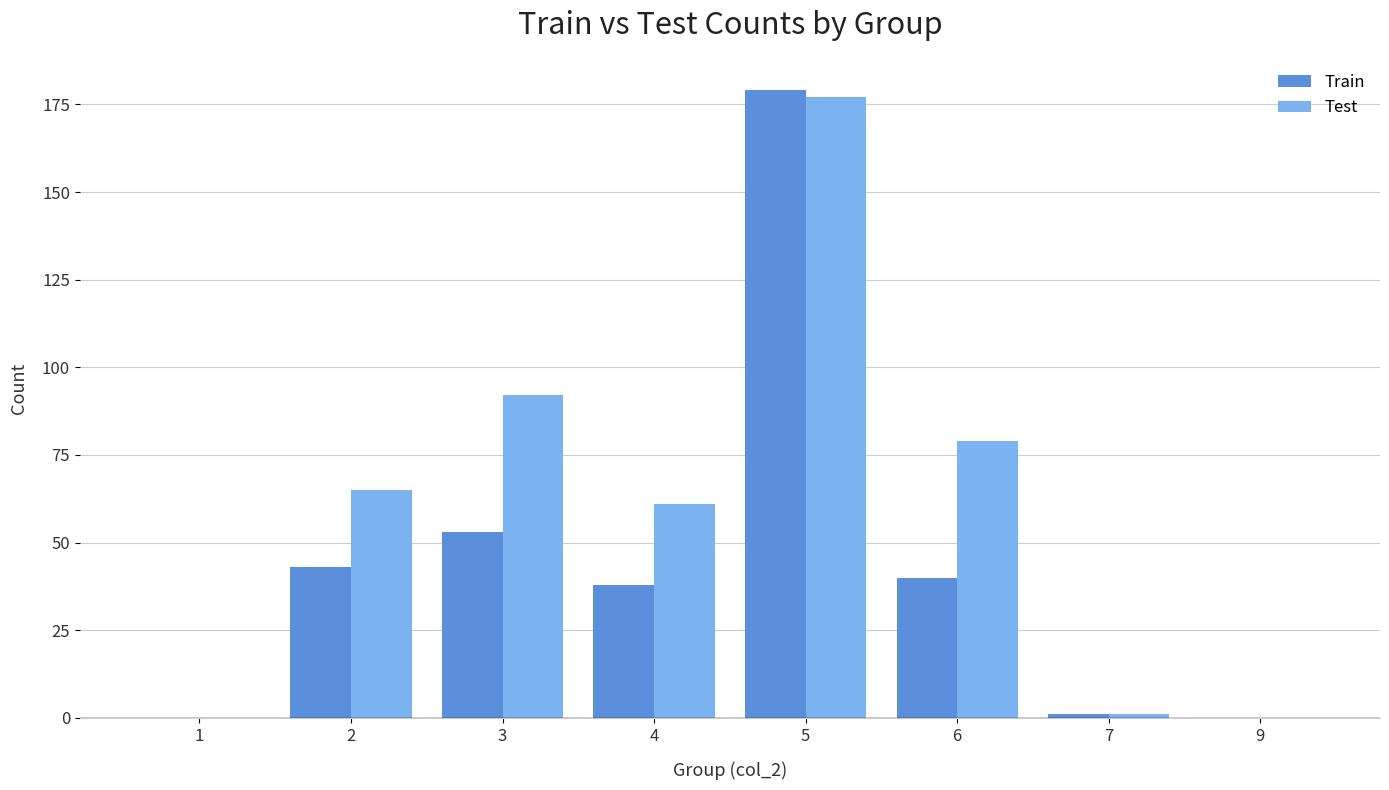

Is the value of Train at 6 greater than the value of Test at 6?

No